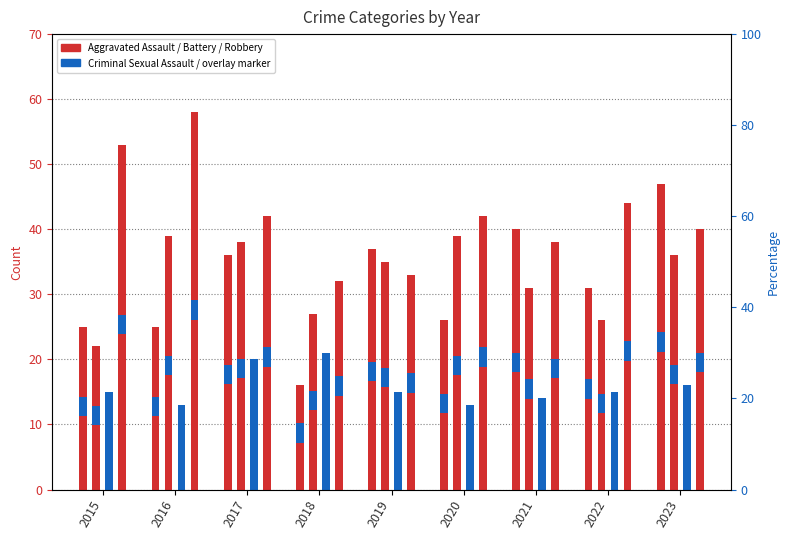

What is the difference between the Aggravated Battery values at 2018 and 2021?

4